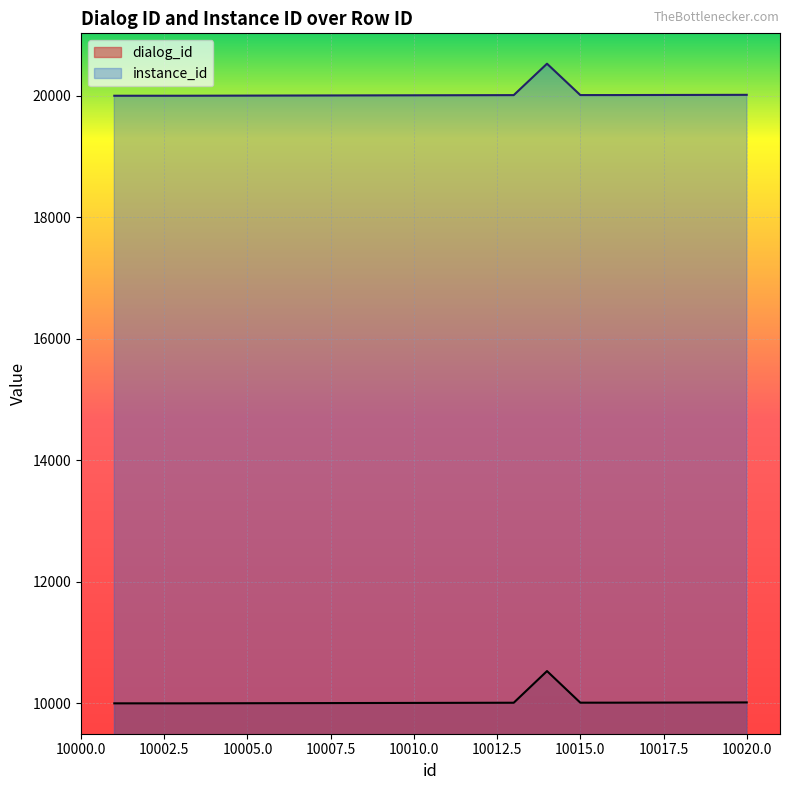

Reading left to right, transcribe all the data shown in this chart.

dialog_id: 10001	10001	10001	10002	10003	10004	10005	10006	10007	10008	10009	10010	10011	10532	10012	10012	10013	10014	10015	10016
instance_id: 20001	20001	20001	20002	20003	20004	20005	20006	20007	20008	20009	20010	20011	20528	20012	20012	20013	20014	20015	20016